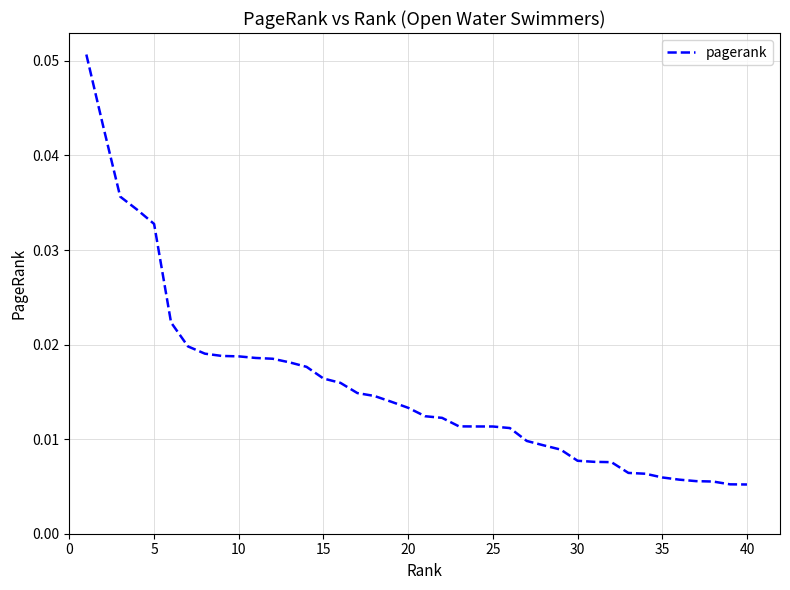

How many distinct data groups are displayed?

1